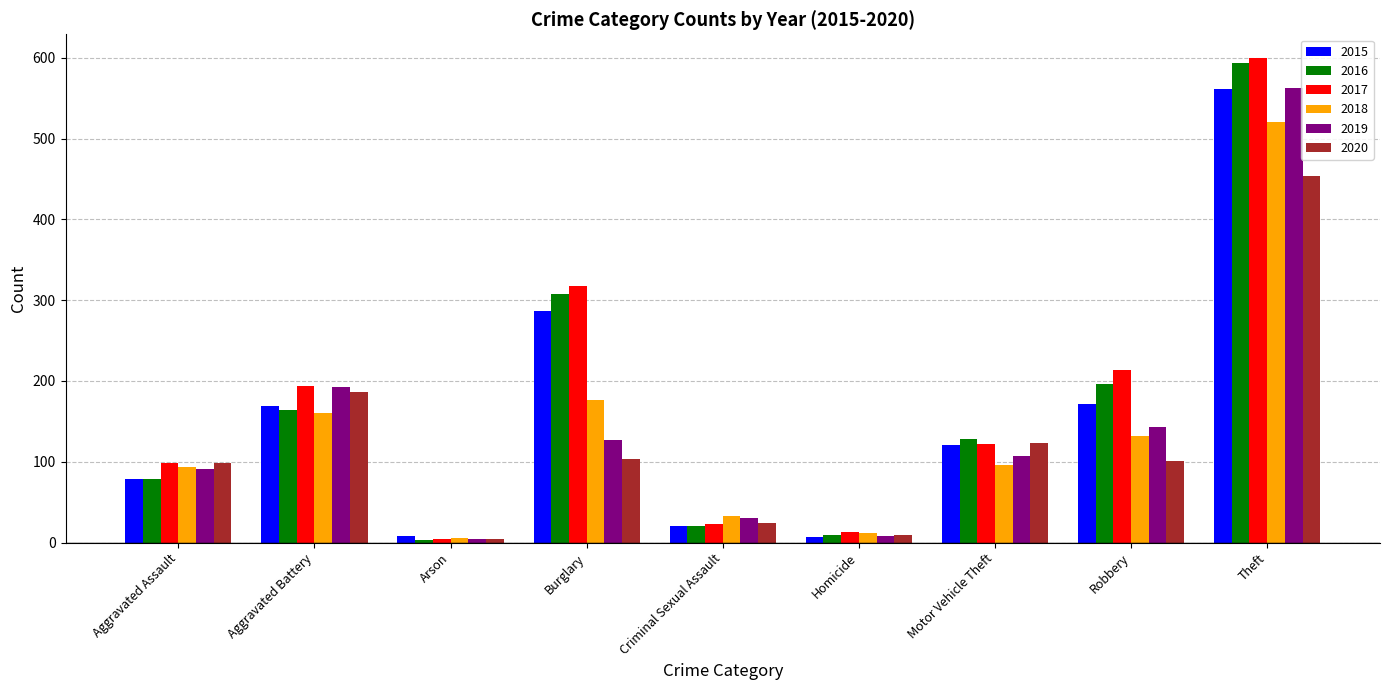

Between Aggravated Assault and Burglary, which series saw the biggest shift?

2016